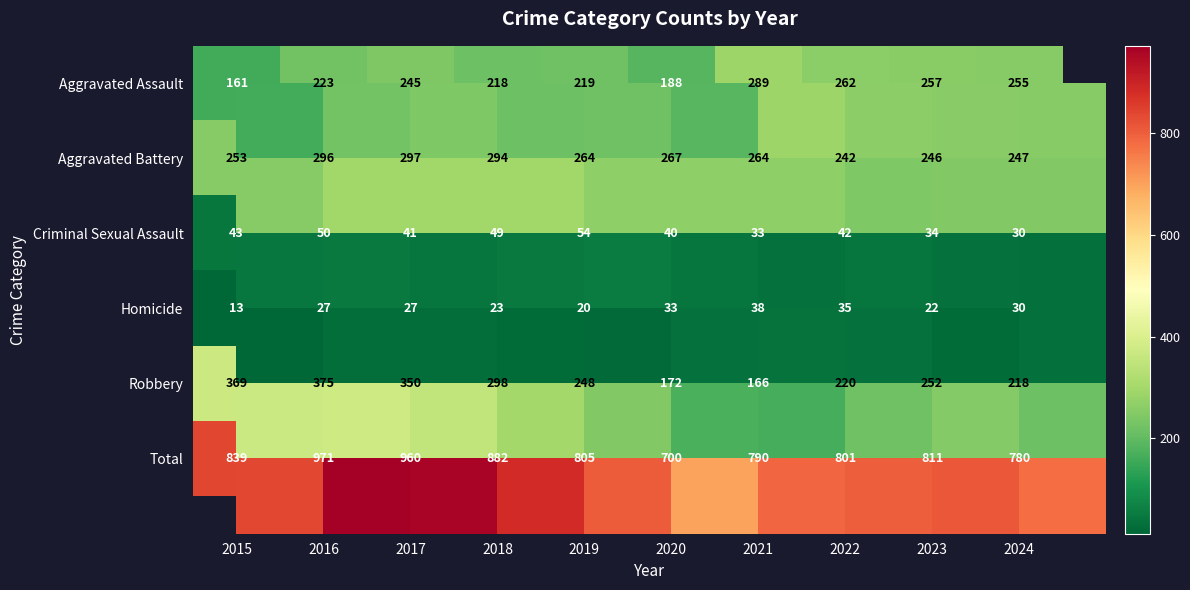

How many data points in Criminal Sexual Assault are less than 42?

5